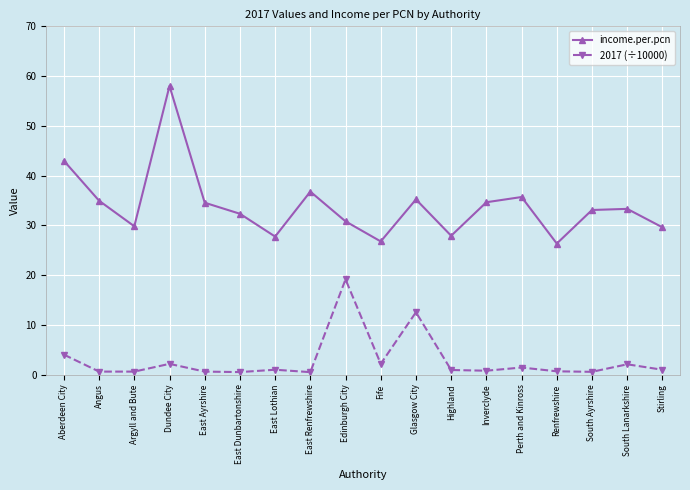

Where is 2017 (÷10000) nearest to the value 9?

Glasgow City